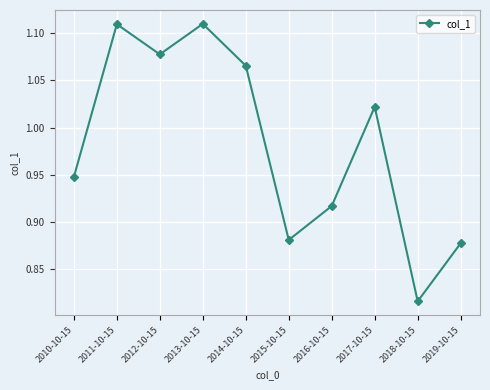

Is it true that the value at 2015-10-15 is 0.6?

False